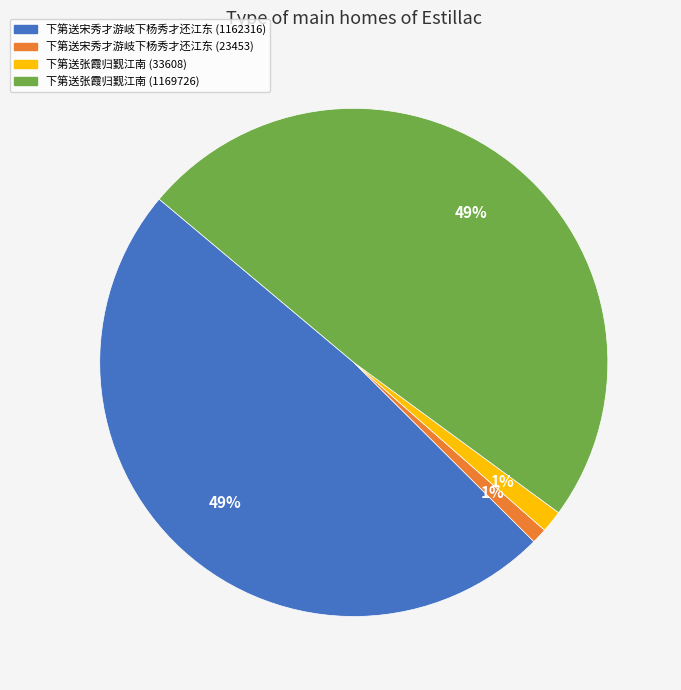

To the nearest percent, what is the average slice percentage?

25%